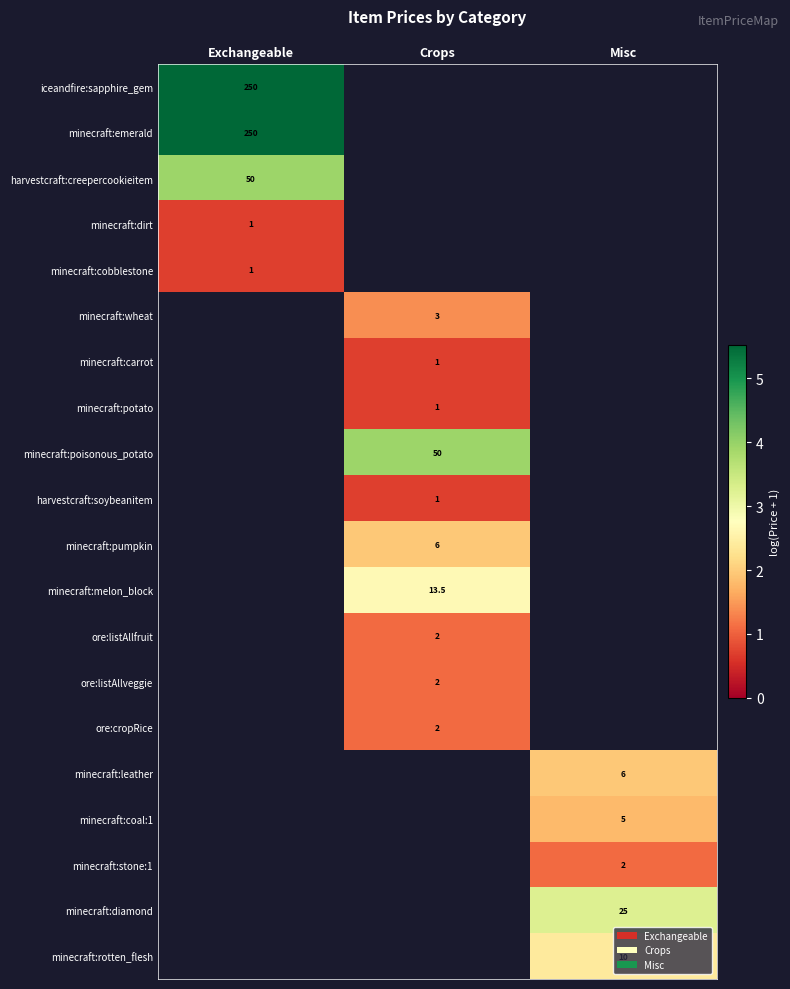

Rank the categories by minecraft:emerald value from highest to lowest.

Exchangeable, Crops, Misc